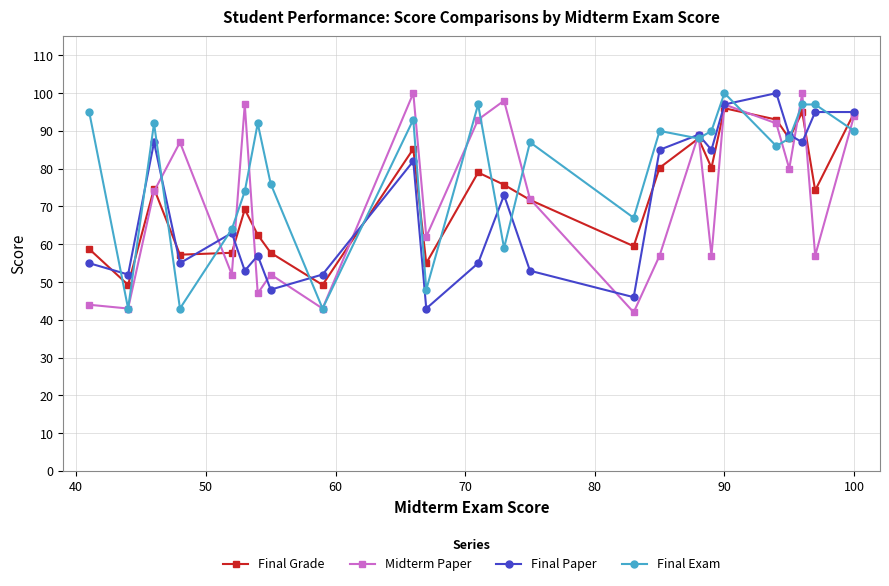

True or false: Final Grade has more than 2 interior local peaks.

True